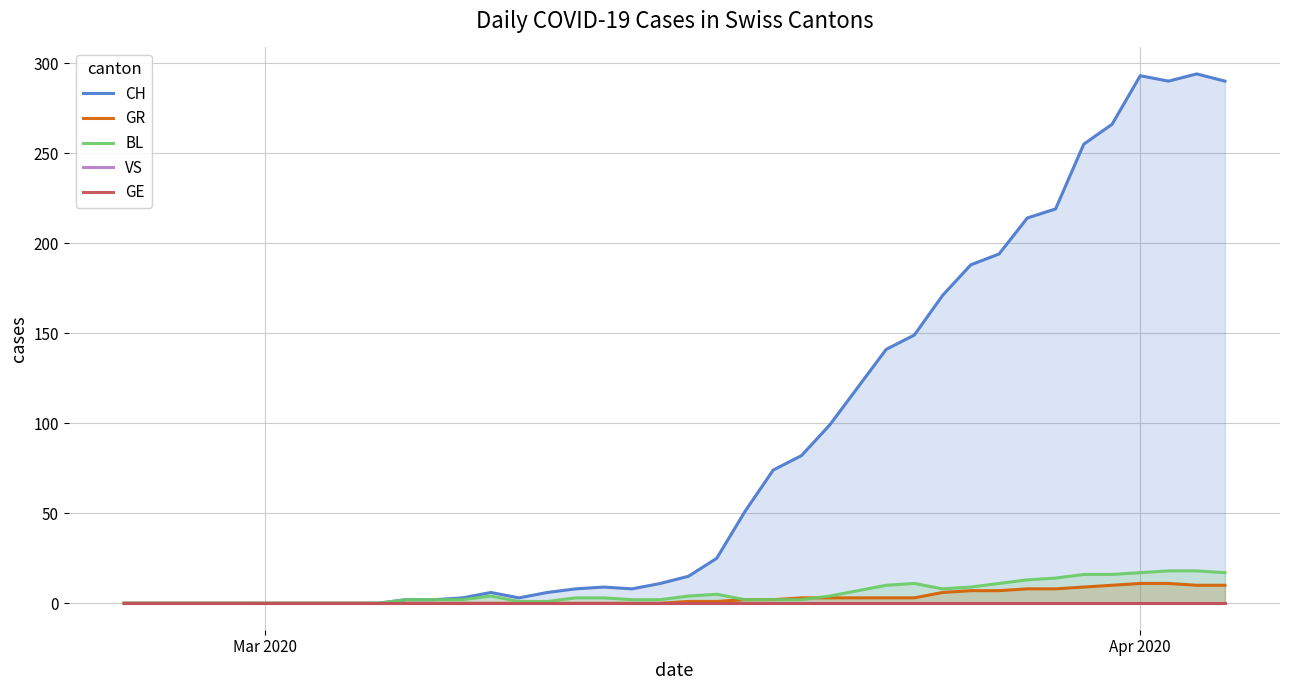

List the series in order of their peak value, lowest first.

VS, GE, GR, BL, CH